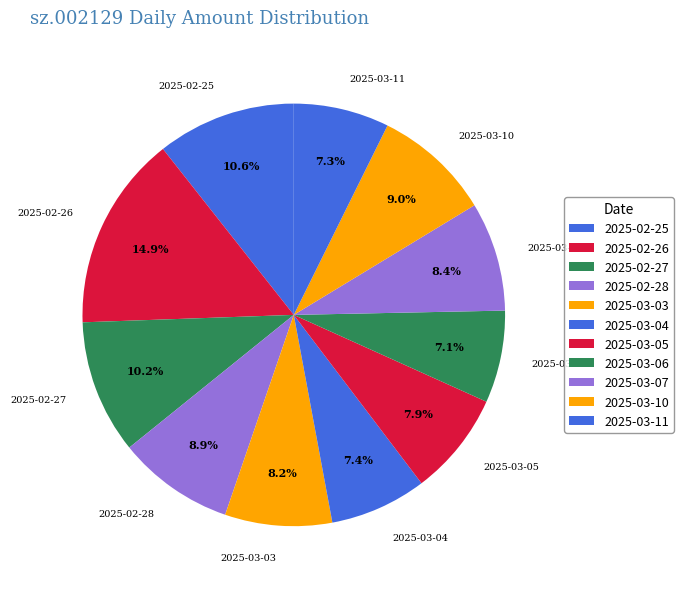

Combined, do 2025-02-28 and 2025-02-27 account for over 50%?

No